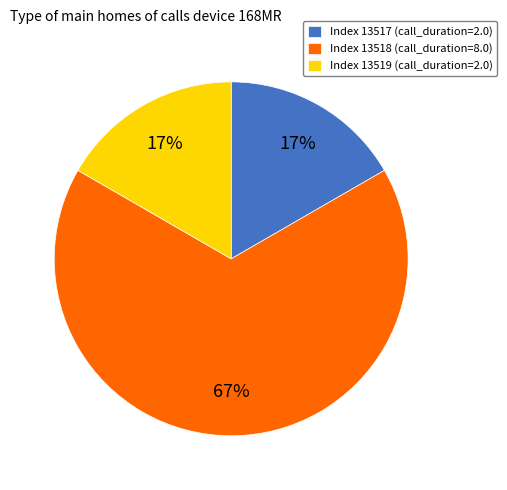

What percentage is the Index 13519 (call_duration=2.0) slice, to the nearest percent?

17%